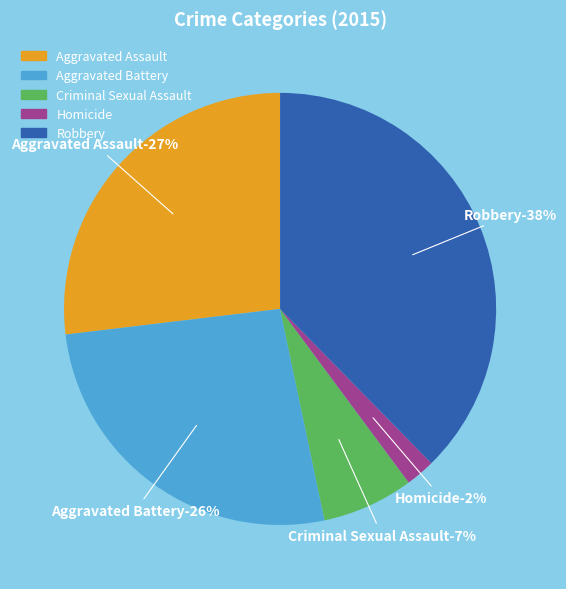

Rank the categories by value from highest to lowest.

Robbery, Aggravated Assault, Aggravated Battery, Criminal Sexual Assault, Homicide